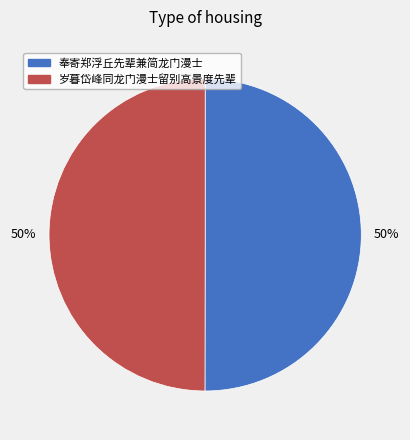

Count the number of slices in the pie.

2